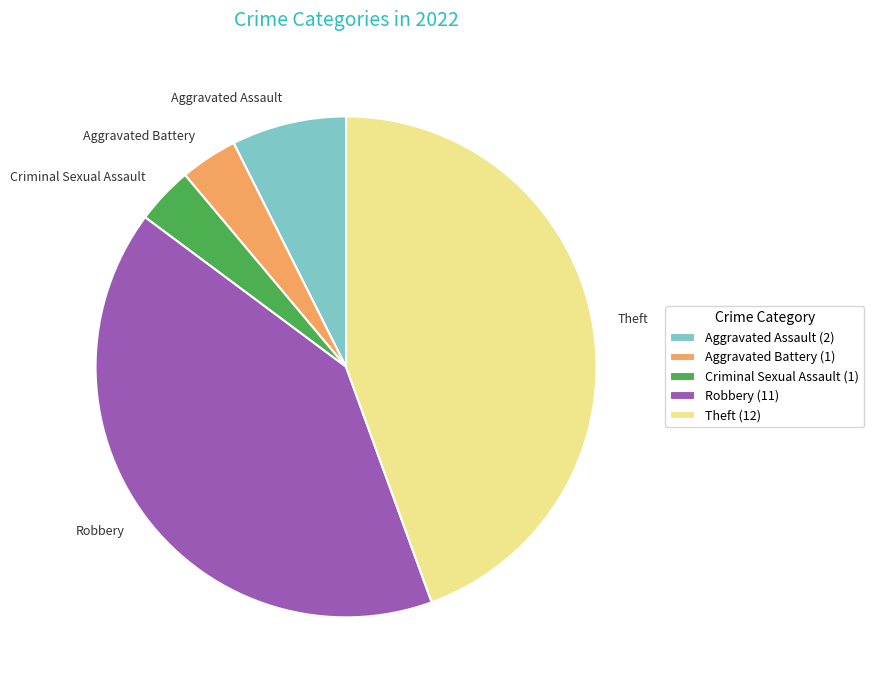

Is it true that Robbery is 41% of the pie?

True